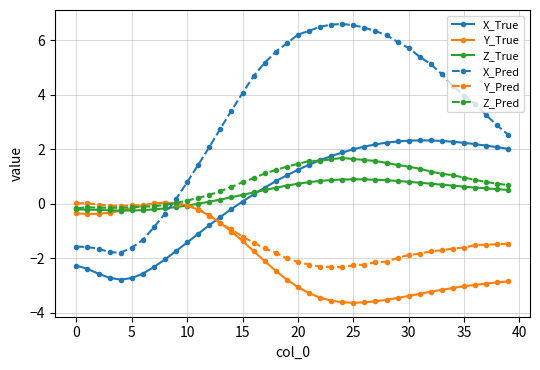

What is the greatest value displayed?

6.6